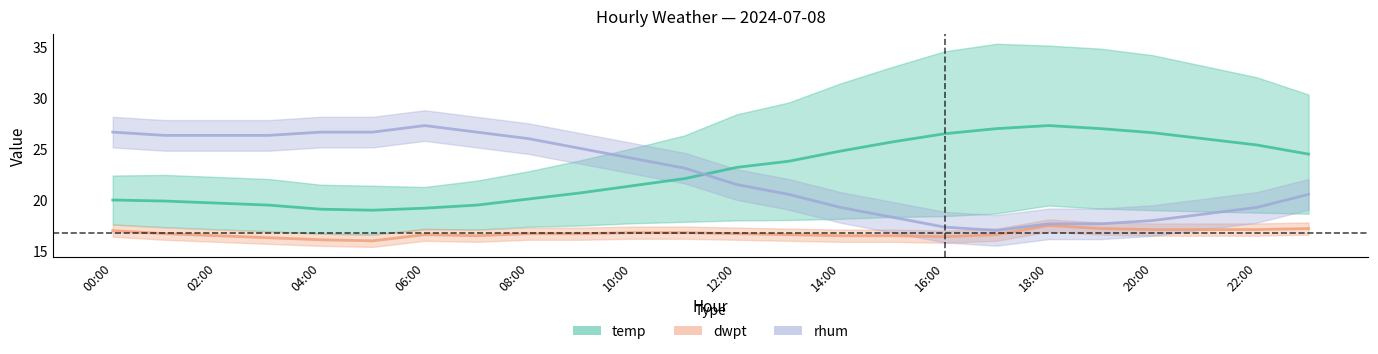

How many interior local peaks does the rhum series have?

1